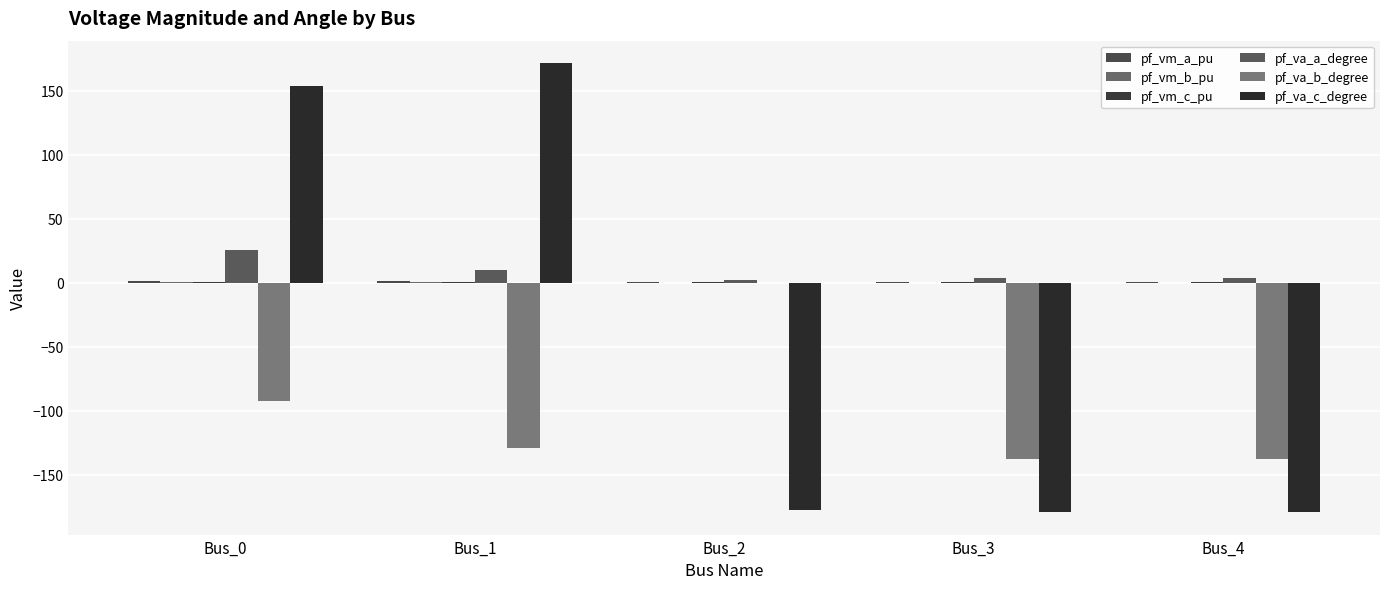

Are the bars grouped side by side (vs. stacked)?

Yes